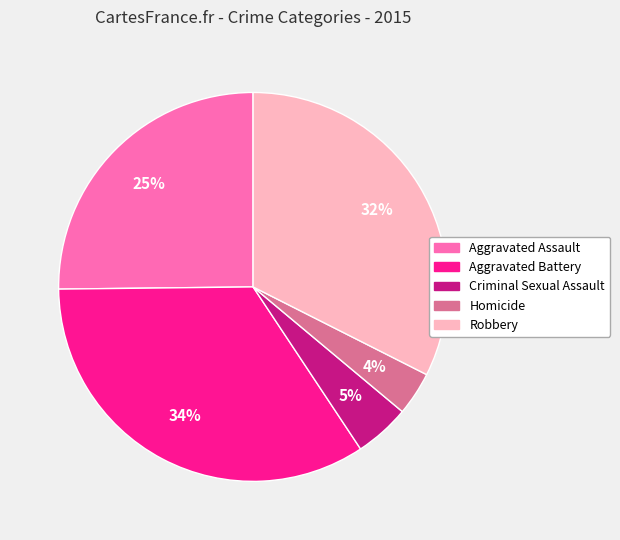

Count the number of slices in the pie.

5